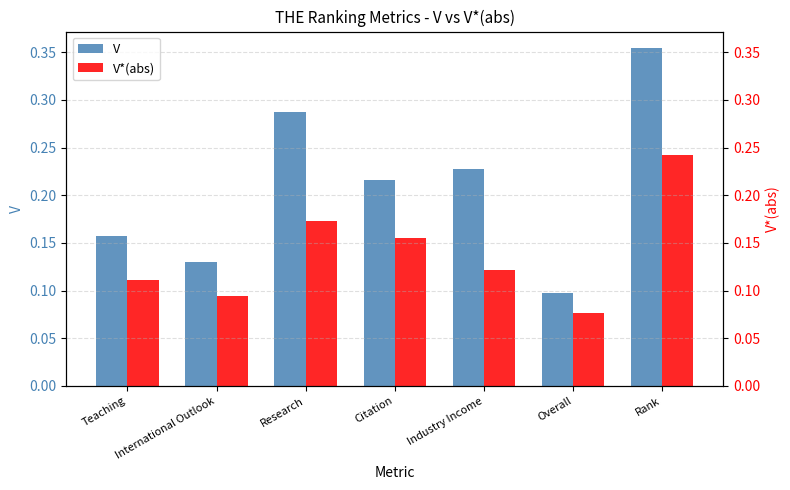

Between International Outlook and Research, which is larger?

Research